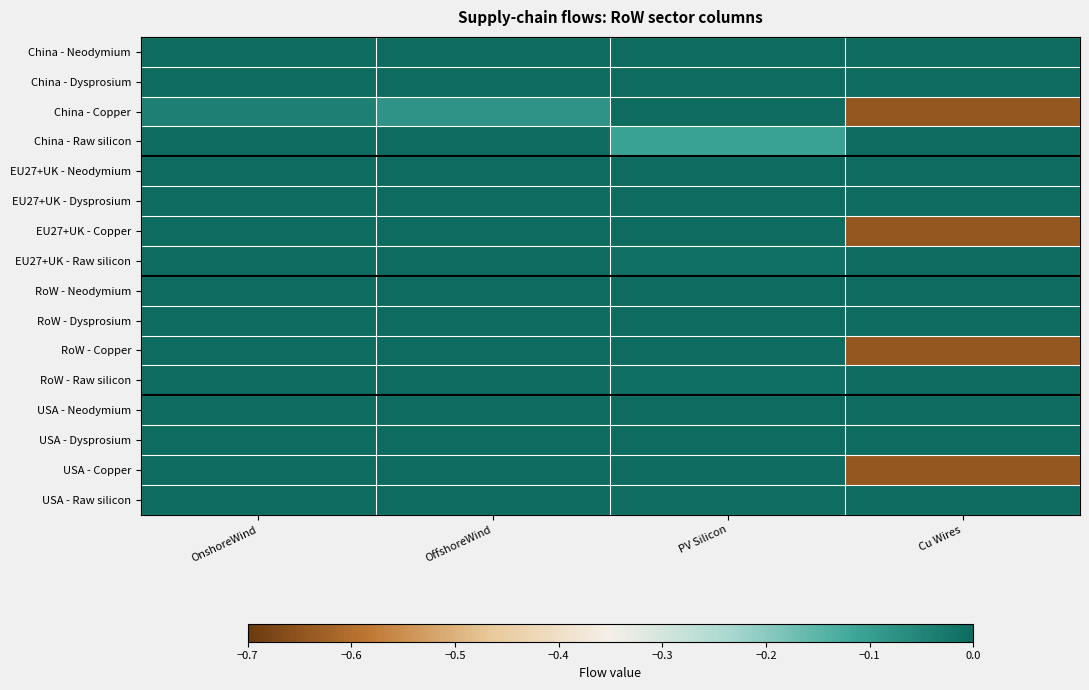

Count the number of data series in this chart.

16